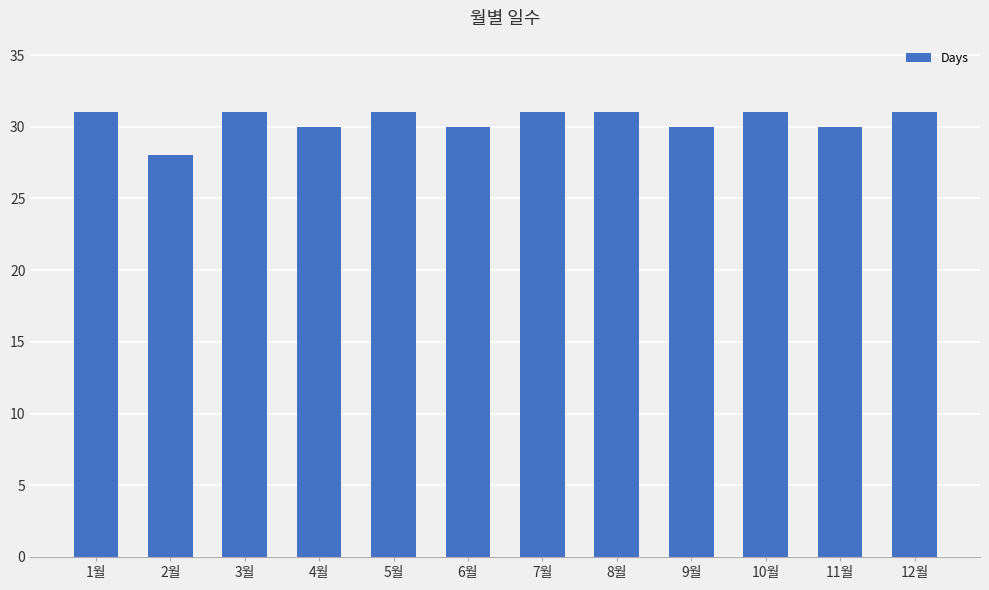

What is the approximate value at 4월?

30